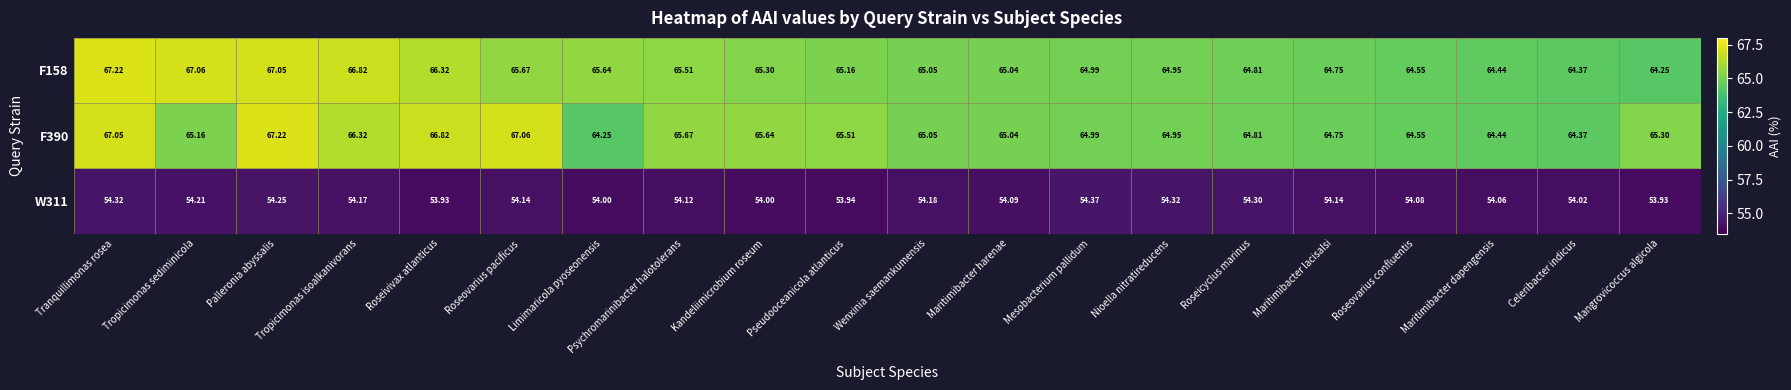

At which label is F390 closest to 65?

Mesobacterium pallidum